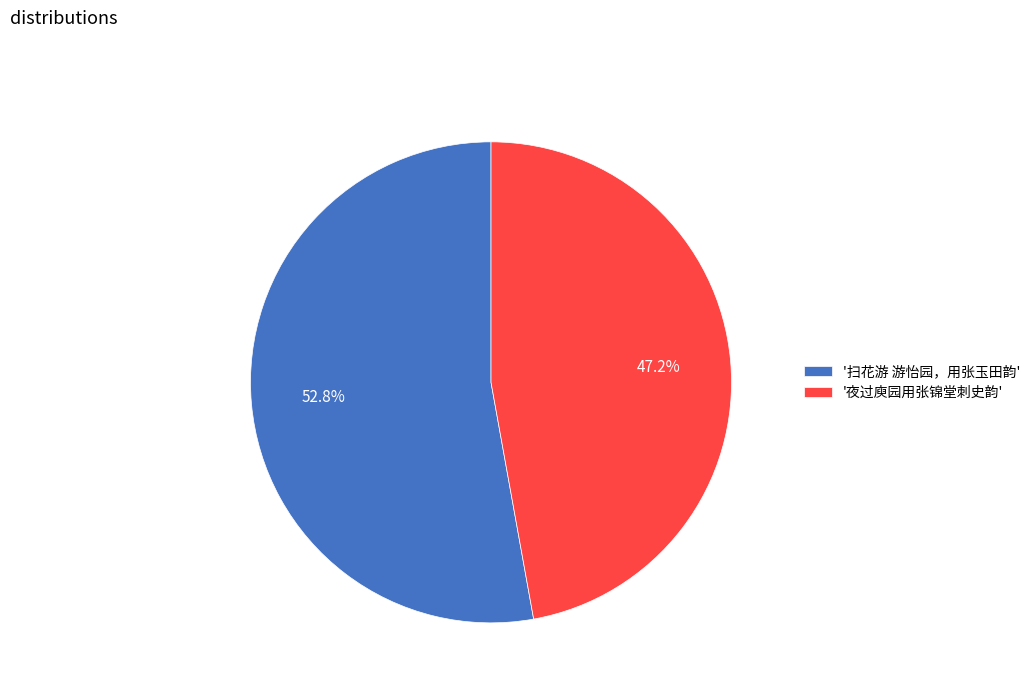

Count the number of slices in the pie.

2